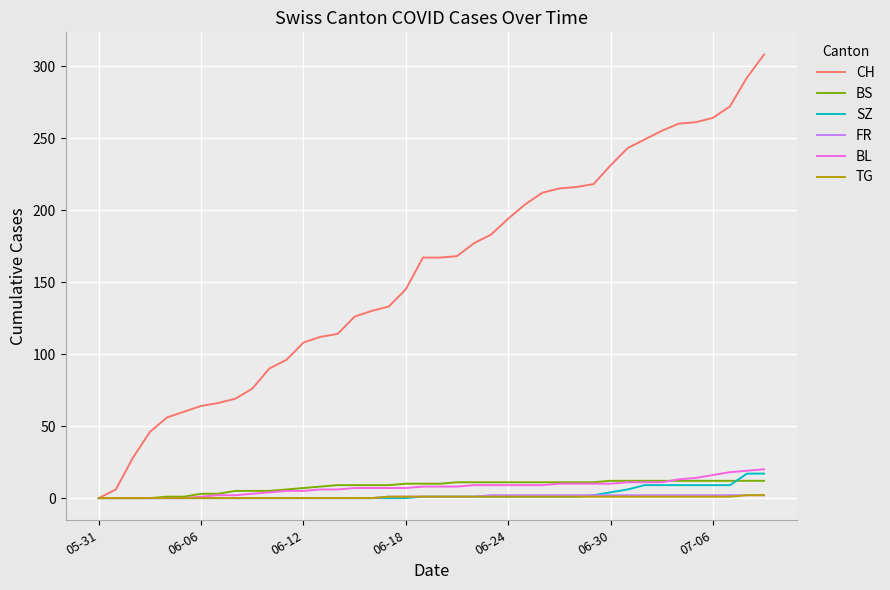

Which series has the largest total across all categories?

CH